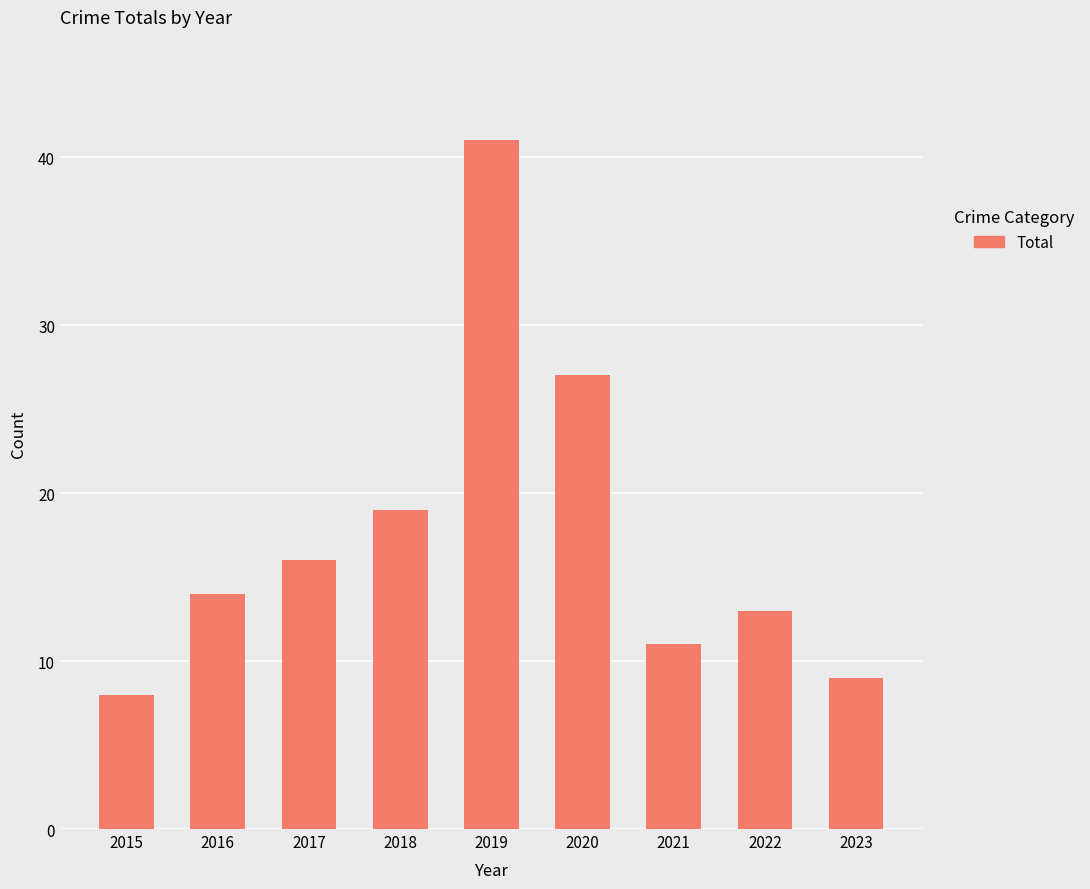

Is it true that the value at 2017 is 16?

True